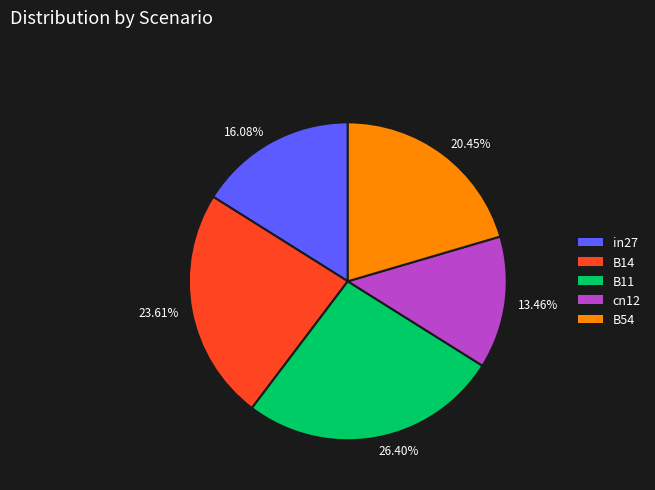

Which category has the biggest portion of the pie?

B11